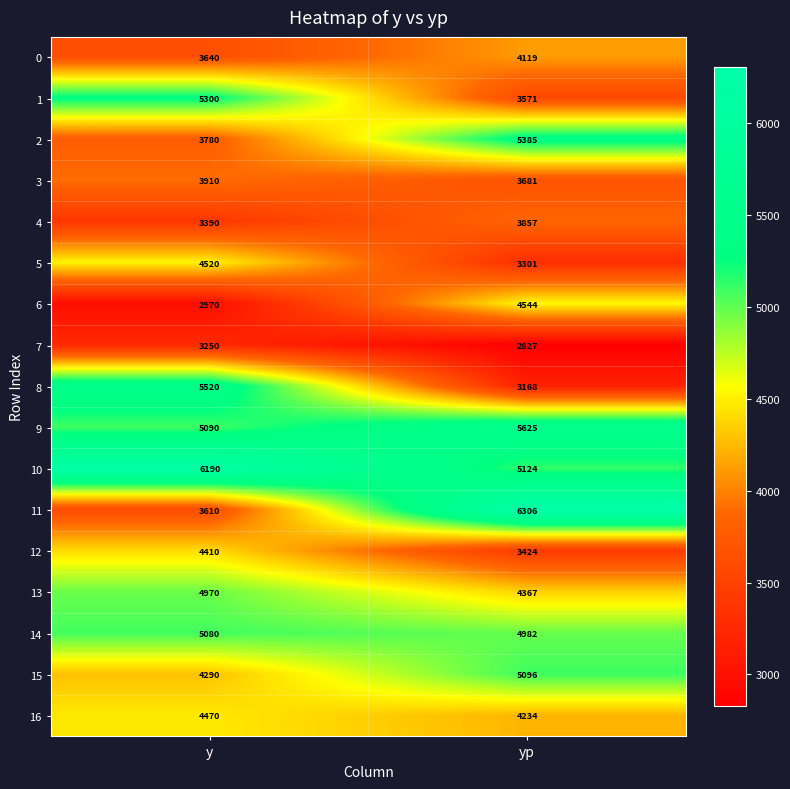

Which series has the largest total across all categories?

10